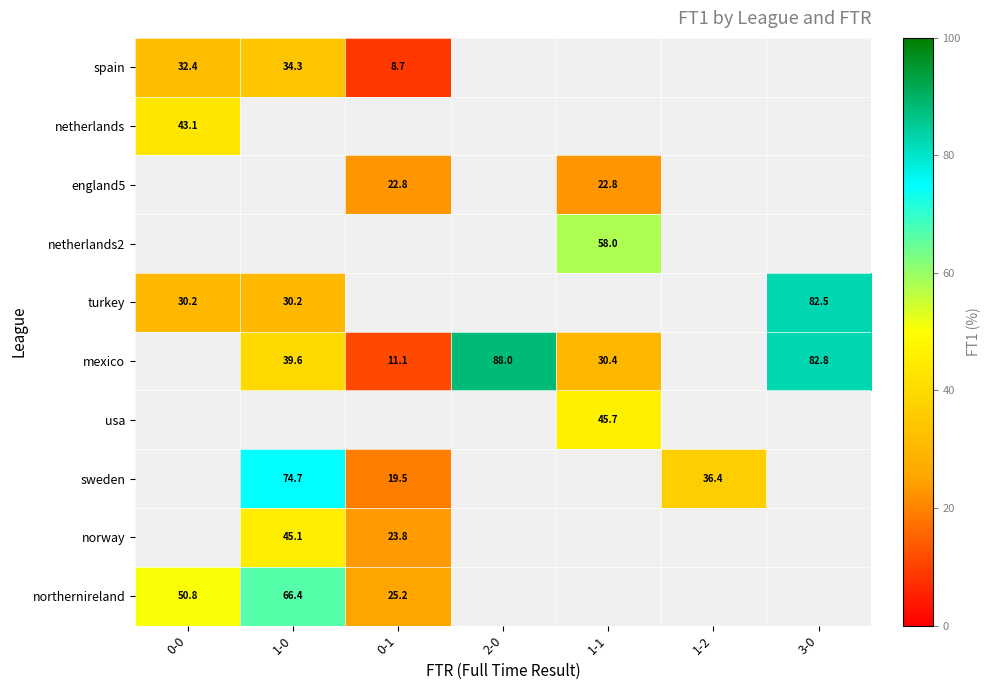

Which series changed the most between 0-0 and 0-1?

northernireland